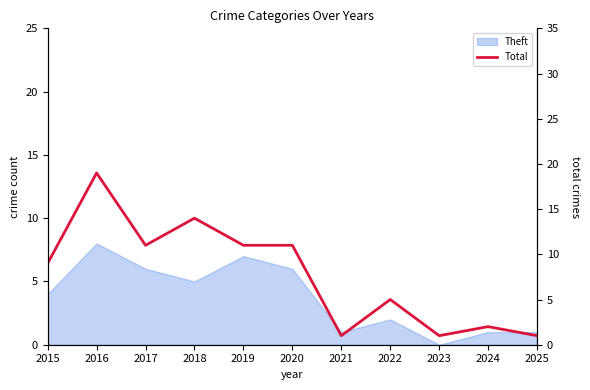

Reading left to right, what are all the values shown in this chart?

9	19	11	14	11	11	1	5	1	2	1